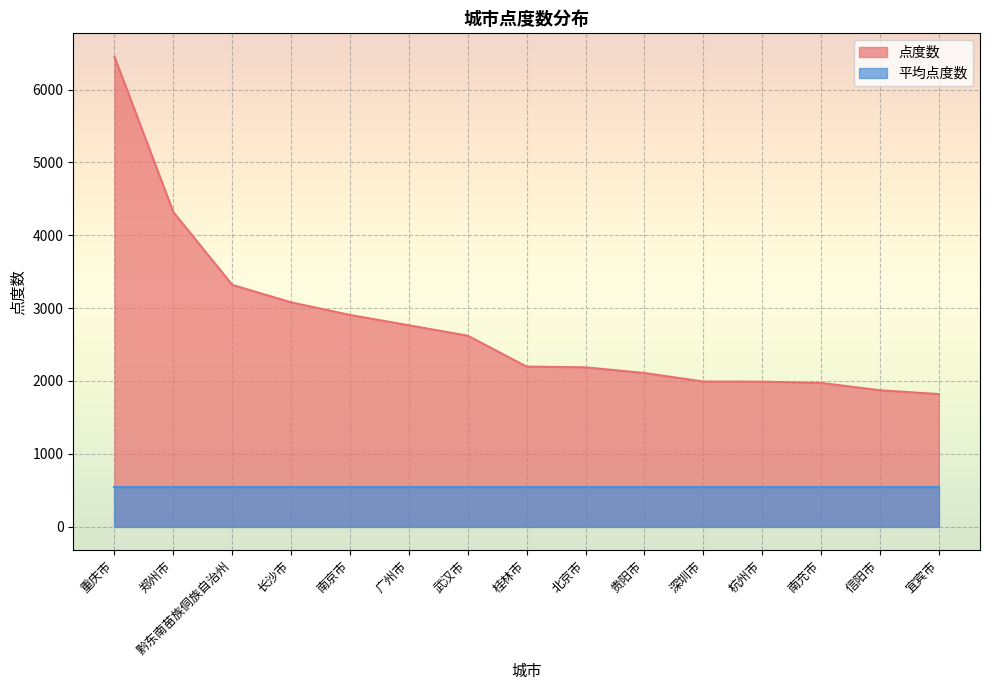

What is the difference between the values at 黔东南苗族侗族自治州 and 北京市?

1132